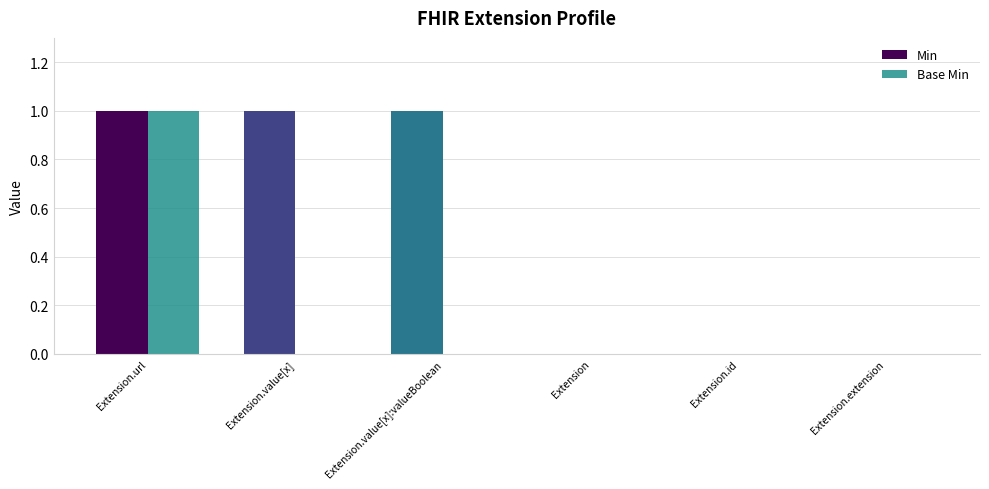

Reading left to right, extract all data points from this chart.

Min: 1	1	1	0	0	0
Base Min: 1	0	0	0	0	0